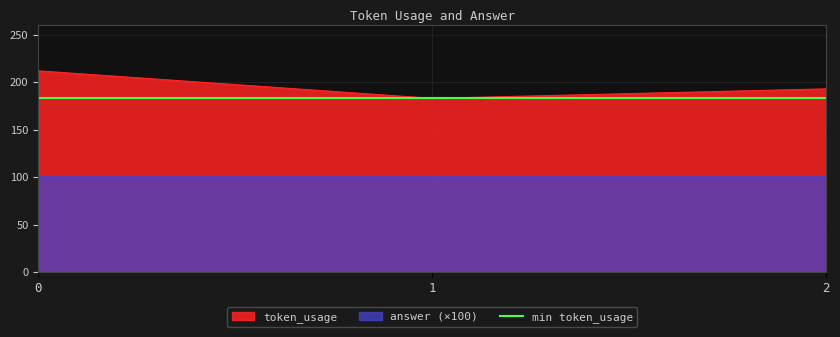

Is it true that the value at 0 is 324?

False